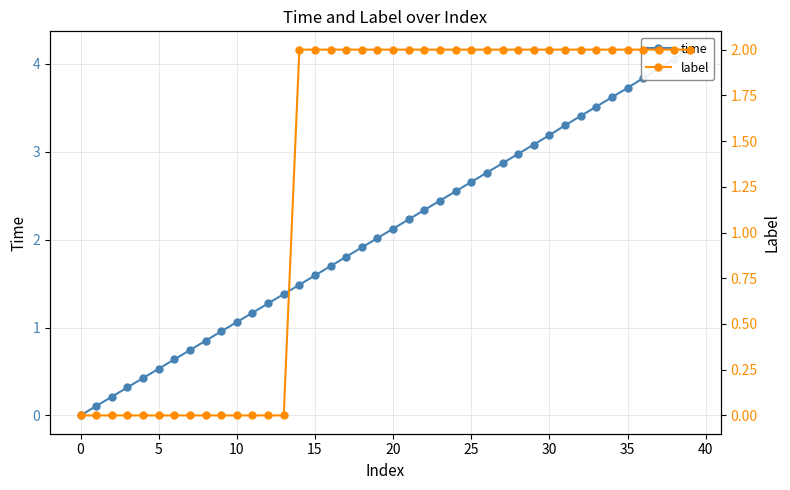

What value does the time series have at 14?

1.5